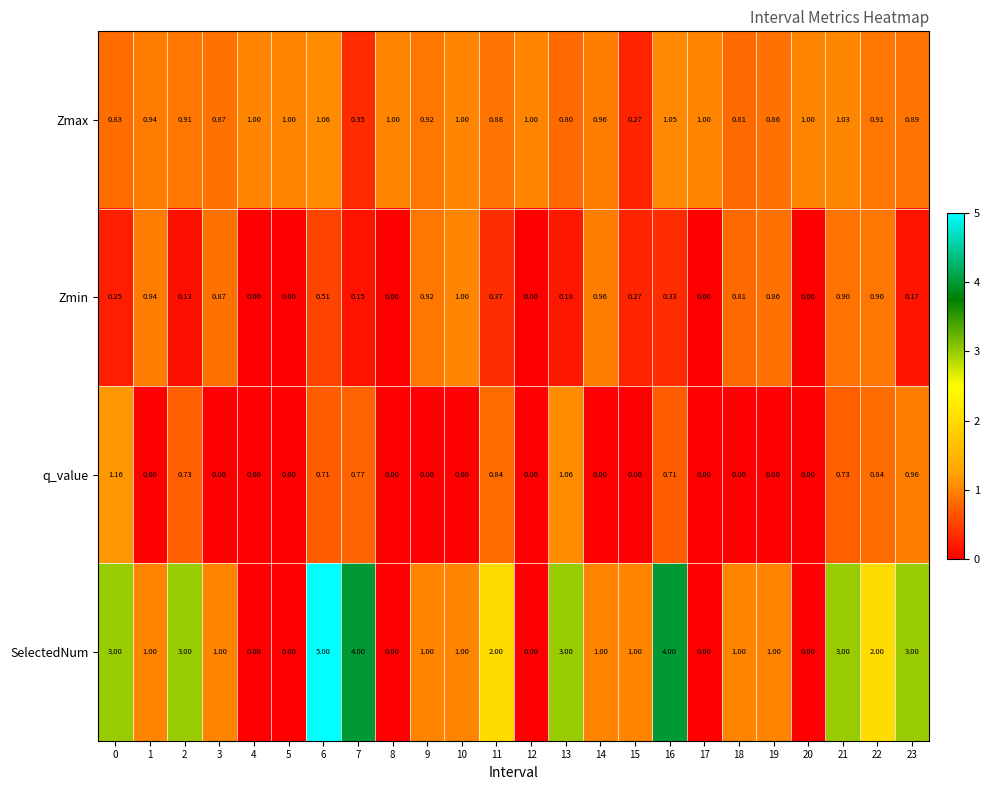

Rank the series by their maximum value, from highest to lowest.

SelectedNum, q_value, Zmax, Zmin